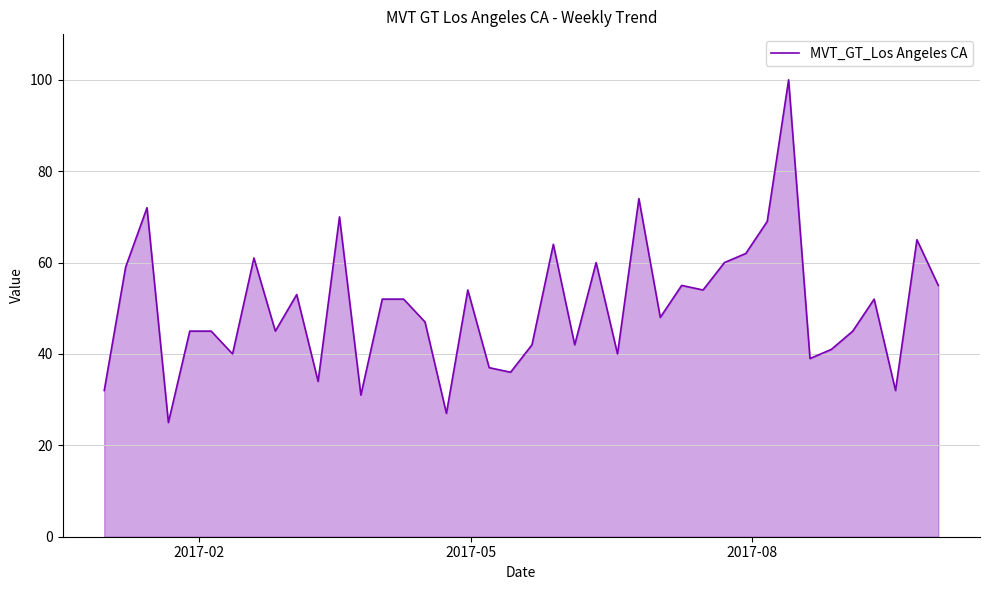

How many interior local valleys (lower than both neighbors) does the data have?

13